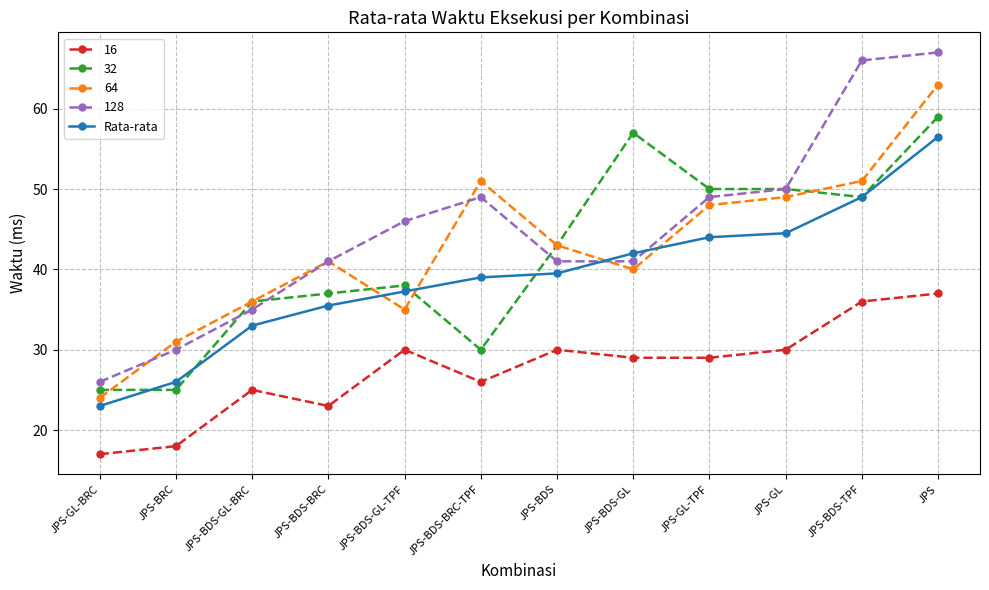

What is the difference between the highest and lowest values at JPS-BDS-GL-TPF?

16.0